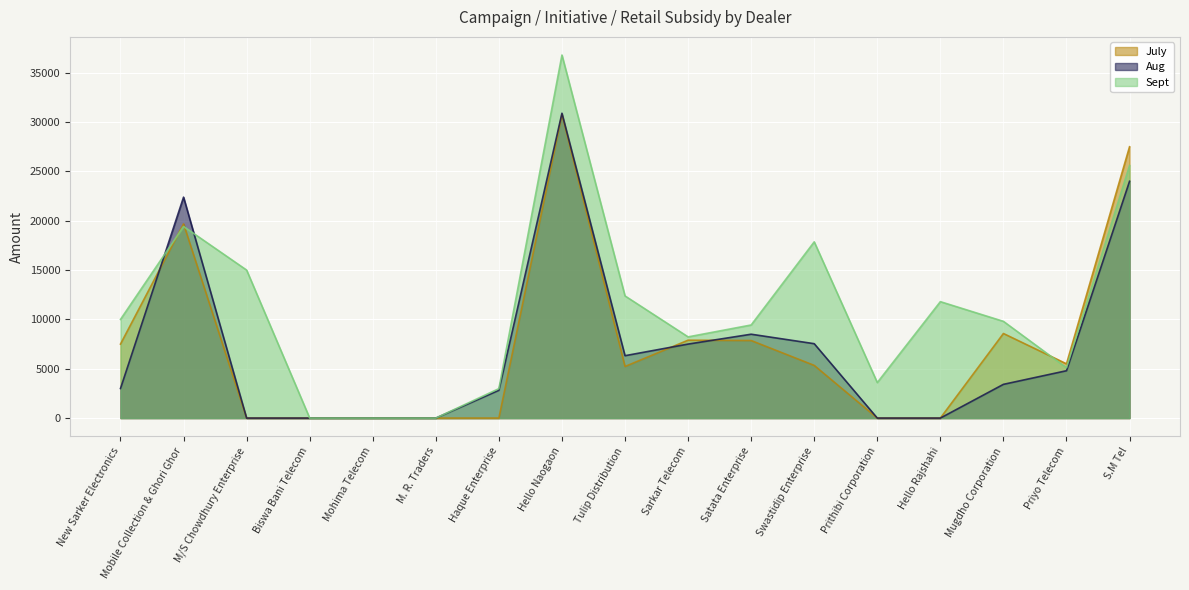

What is the label of the 8th point from the left?

Hello Naogaon